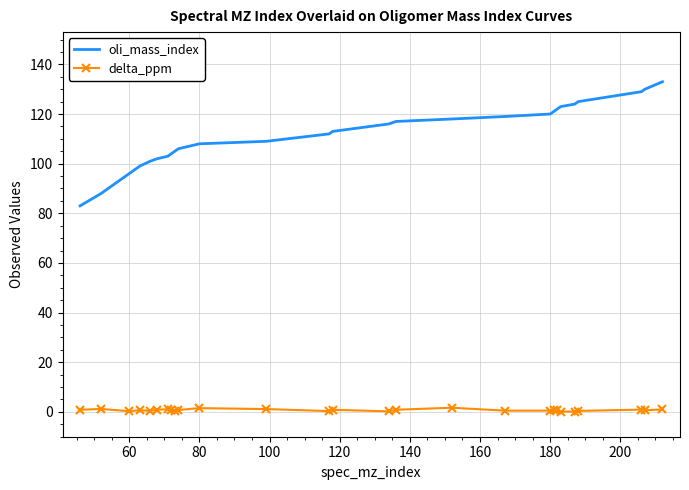

Which series has the largest range (max minus min)?

oli_mass_index